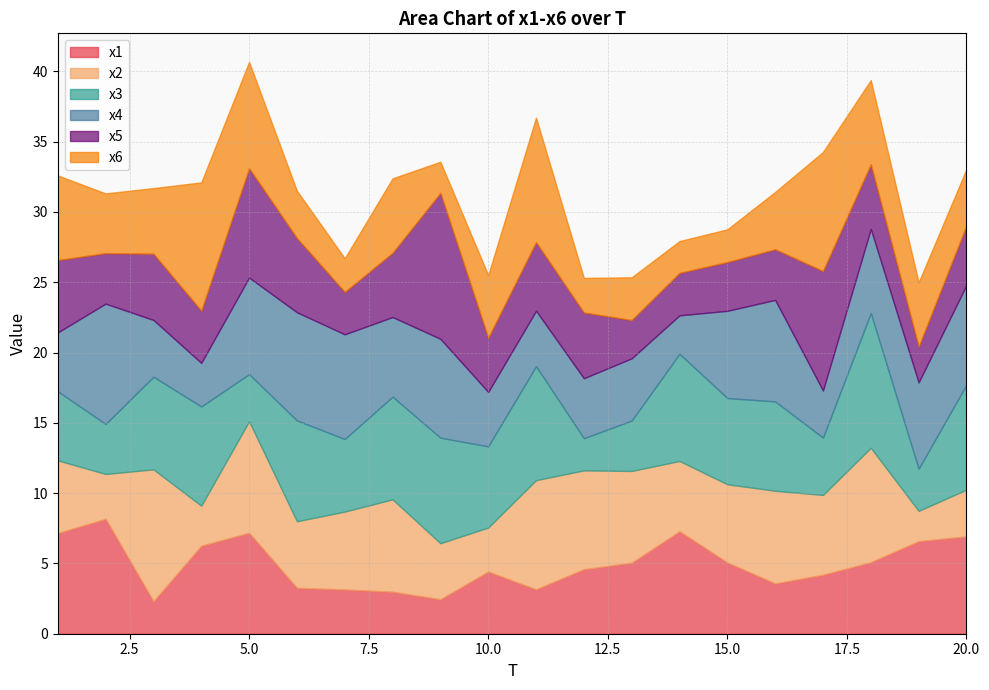

Between which two adjacent categories do x3 and x6 first intersect?

2 and 3